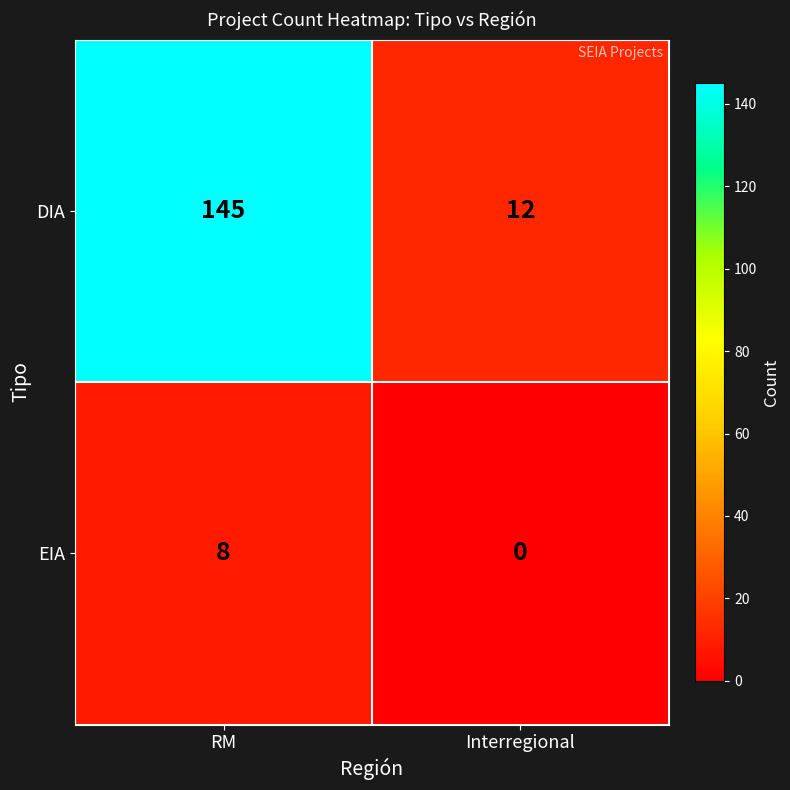

At which category is the sum across all series the highest?

RM